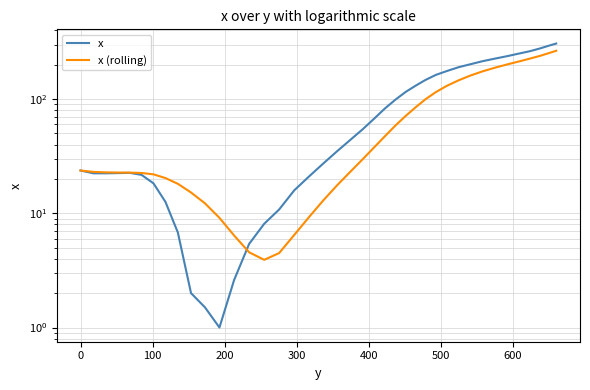

How many interior local peaks does the x series have?

1